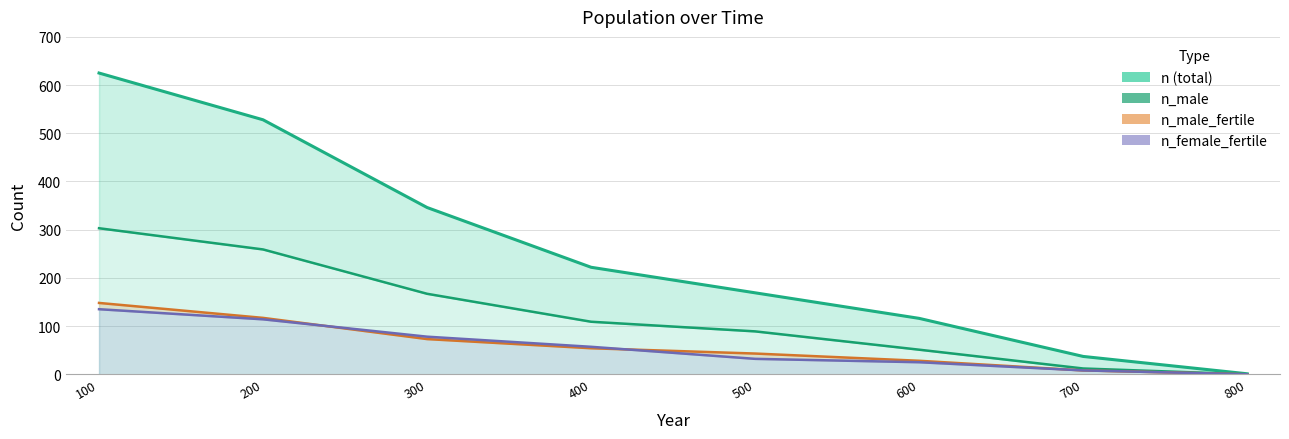

What is the sum of all n_male values?

990